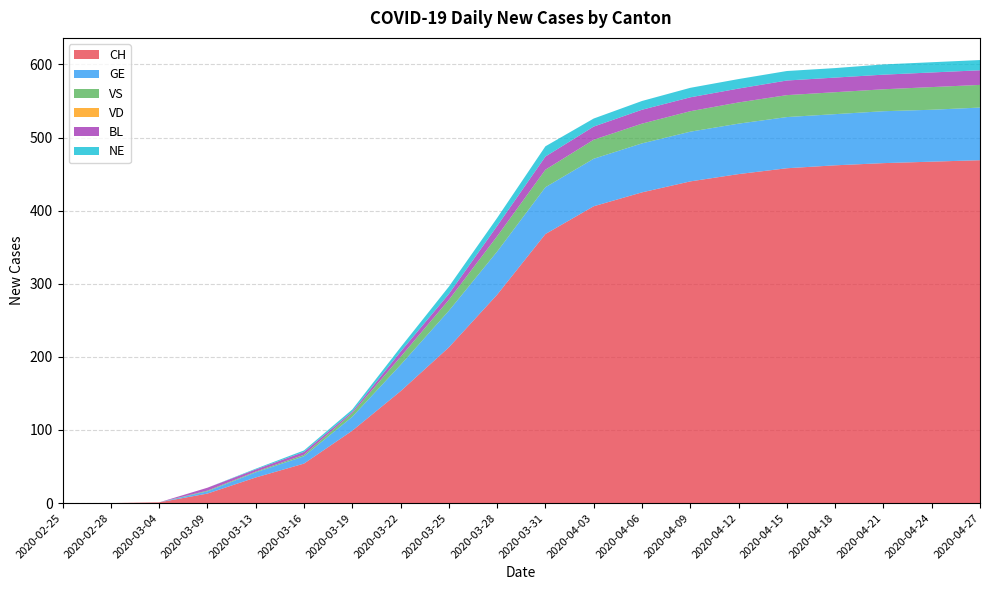

Reading left to right, transcribe all the data shown in this chart.

CH: 2020-02-25=0	2020-02-28=0	2020-03-04=1	2020-03-09=13	2020-03-13=35	2020-03-16=54	2020-03-19=99	2020-03-22=153	2020-03-25=213	2020-03-28=285	2020-03-31=368	2020-04-03=406	2020-04-06=425	2020-04-09=440	2020-04-12=450	2020-04-15=458	2020-04-18=462	2020-04-21=465	2020-04-24=467	2020-04-27=469
GE: 2020-02-25=0	2020-02-28=0	2020-03-04=0	2020-03-09=3	2020-03-13=7	2020-03-16=10	2020-03-19=19	2020-03-22=36	2020-03-25=50	2020-03-28=59	2020-03-31=64	2020-04-03=65	2020-04-06=67	2020-04-09=68	2020-04-12=69	2020-04-15=70	2020-04-18=70	2020-04-21=71	2020-04-24=71	2020-04-27=72
VS: 2020-02-25=0	2020-02-28=0	2020-03-04=0	2020-03-09=1	2020-03-13=1	2020-03-16=2	2020-03-19=5	2020-03-22=11	2020-03-25=15	2020-03-28=21	2020-03-31=24	2020-04-03=26	2020-04-06=27	2020-04-09=28	2020-04-12=29	2020-04-15=30	2020-04-18=30	2020-04-21=30	2020-04-24=31	2020-04-27=31
VD: 2020-02-25=0	2020-02-28=0	2020-03-04=0	2020-03-09=0	2020-03-13=0	2020-03-16=0	2020-03-19=0	2020-03-22=0	2020-03-25=0	2020-03-28=0	2020-03-31=0	2020-04-03=0	2020-04-06=0	2020-04-09=0	2020-04-12=0	2020-04-15=0	2020-04-18=0	2020-04-21=0	2020-04-24=0	2020-04-27=0
BL: 2020-02-25=0	2020-02-28=0	2020-03-04=0	2020-03-09=4	2020-03-13=3	2020-03-16=4	2020-03-19=2	2020-03-22=7	2020-03-25=8	2020-03-28=14	2020-03-31=18	2020-04-03=18	2020-04-06=19	2020-04-09=19	2020-04-12=19	2020-04-15=20	2020-04-18=20	2020-04-21=20	2020-04-24=20	2020-04-27=20
NE: 2020-02-25=0	2020-02-28=0	2020-03-04=0	2020-03-09=0	2020-03-13=1	2020-03-16=2	2020-03-19=3	2020-03-22=6	2020-03-25=10	2020-03-28=11	2020-03-31=14	2020-04-03=11	2020-04-06=12	2020-04-09=13	2020-04-12=13	2020-04-15=13	2020-04-18=13	2020-04-21=14	2020-04-24=14	2020-04-27=14